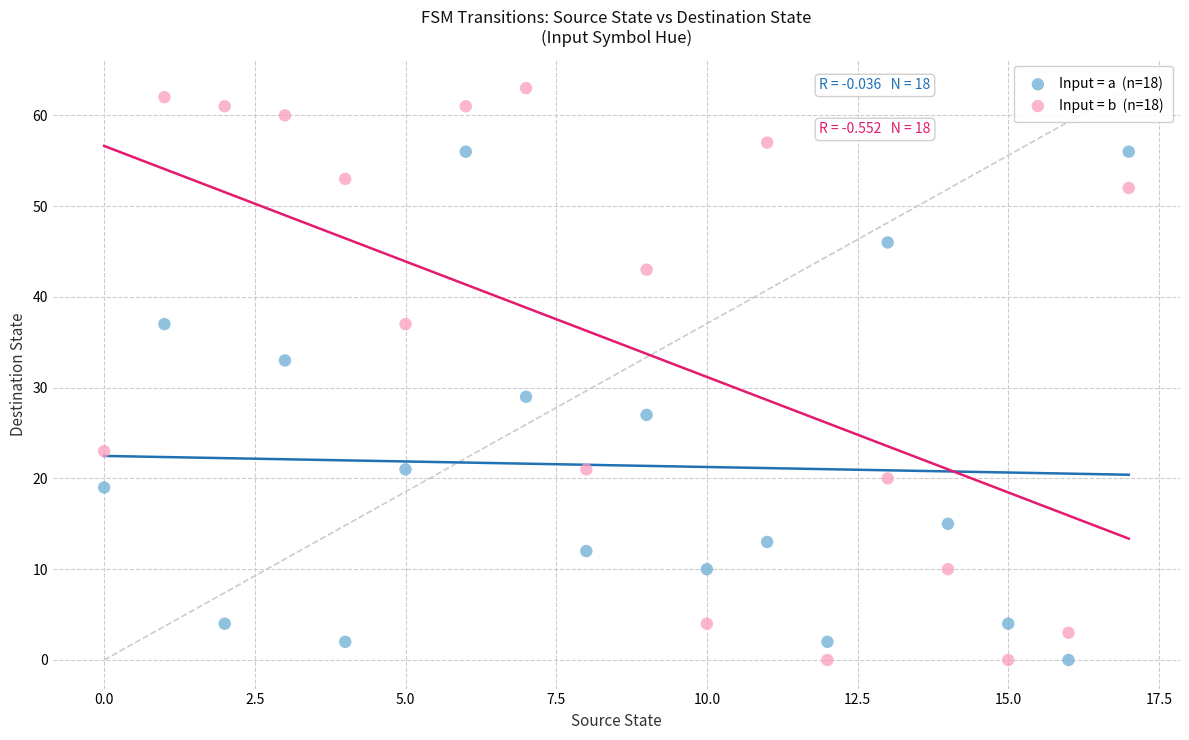

Across all data points, what is the range of Y values (max minus min)?

63